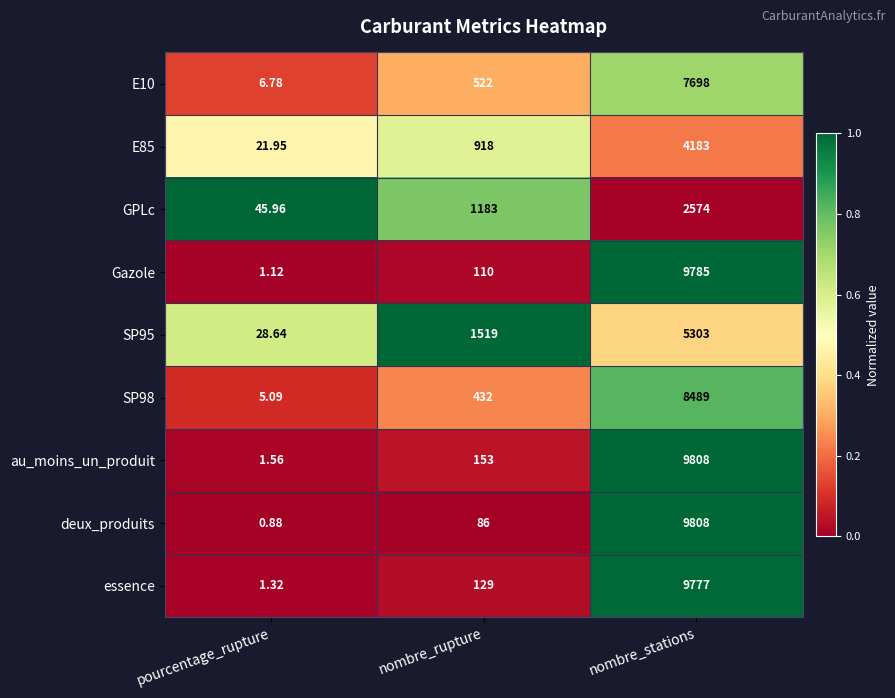

List the labels in order of E85 value, largest first.

nombre_stations, nombre_rupture, pourcentage_rupture